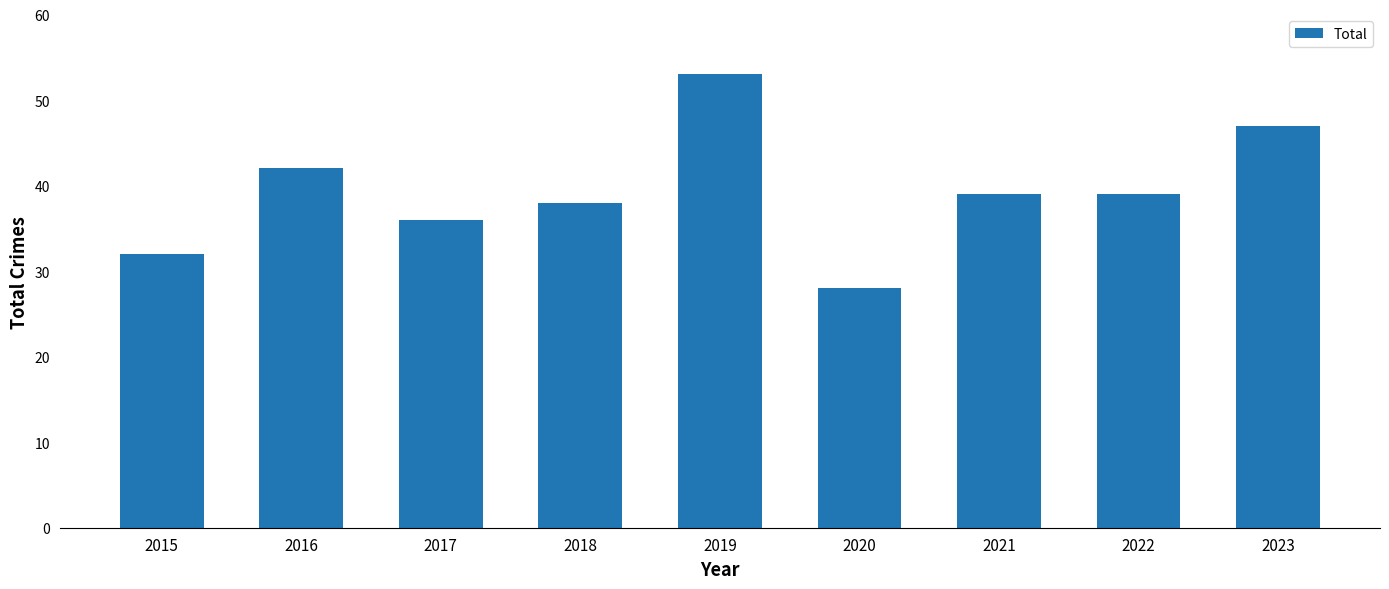

What is the greatest value displayed?

53